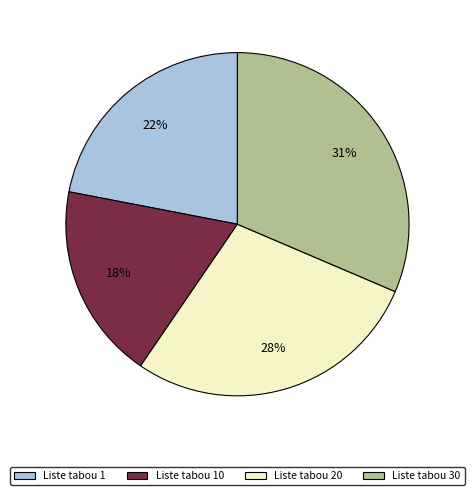

Does any single category account for the majority?

No